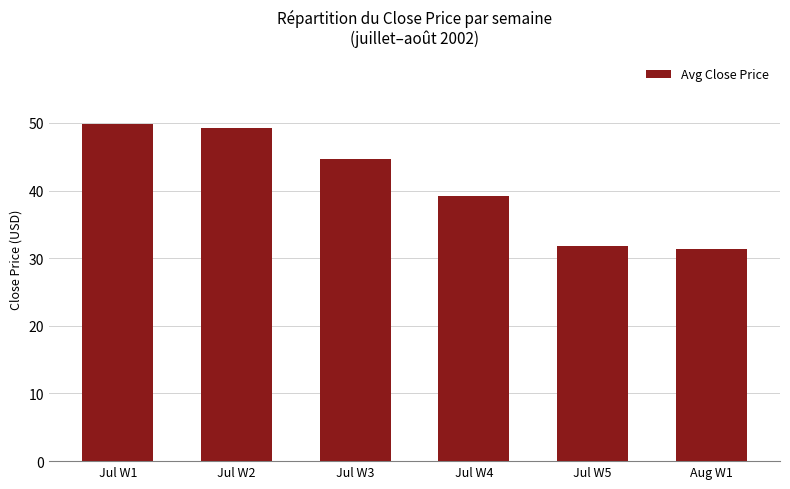

What is the label of the 5th bar from the right?

Jul W2